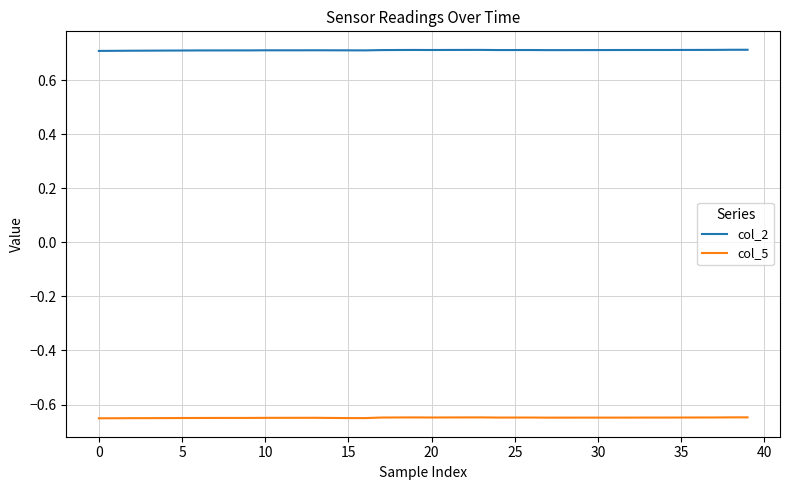

Does the chart display data point markers on the line(s)?

No